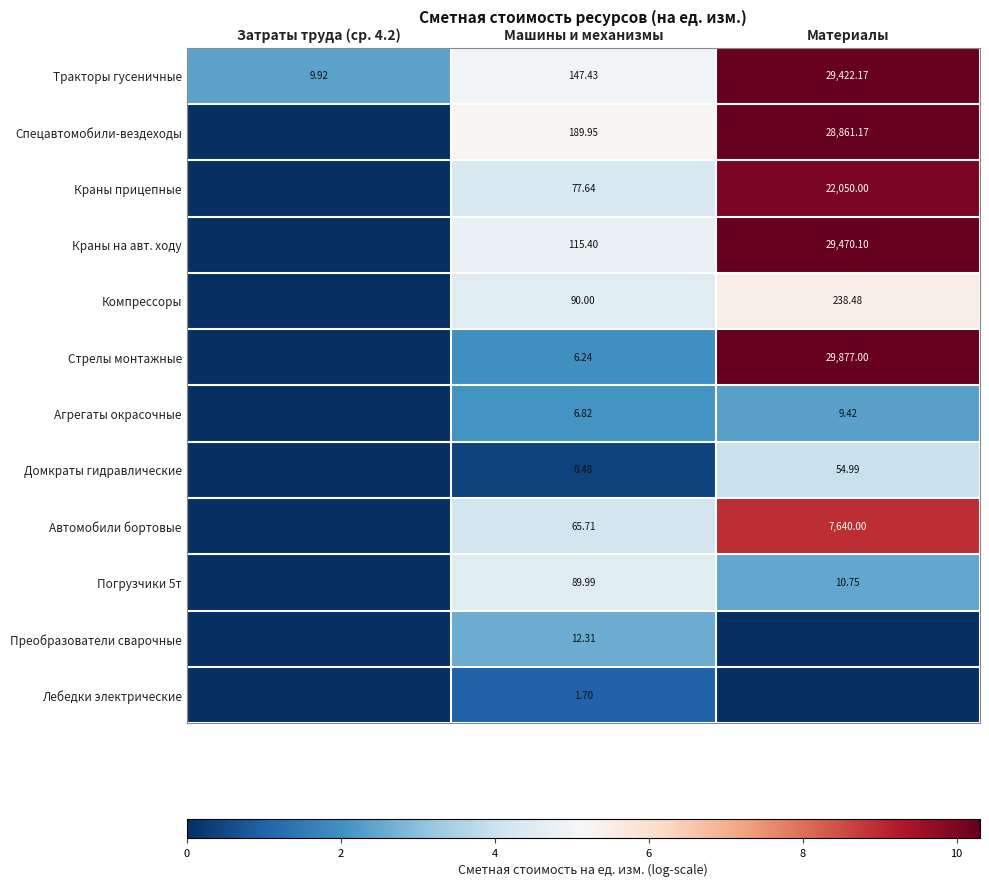

How many data points in Тракторы гусеничные are above 147?

2